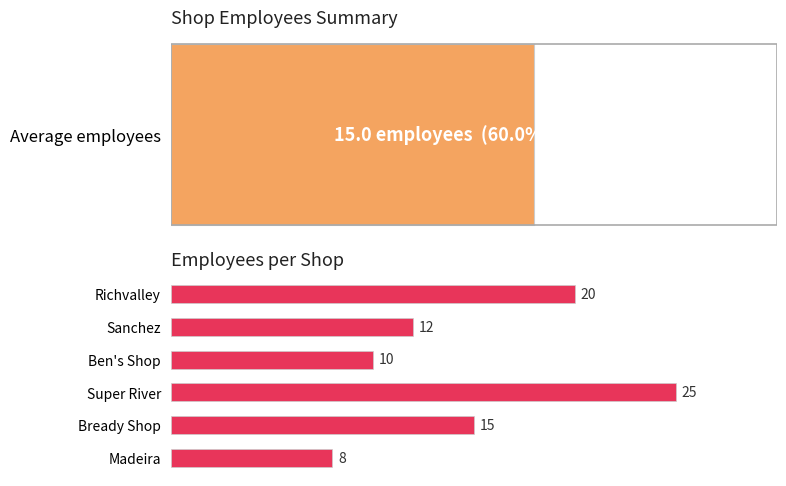

What is the ratio of the value at Ben's Shop to the value at Bready Shop?

0.7